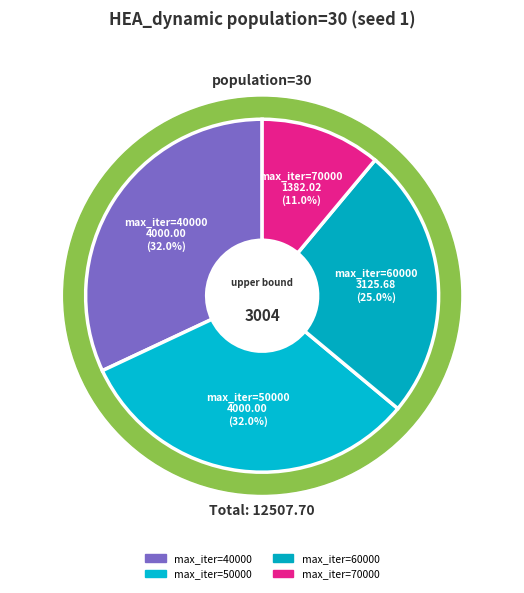

Which slice is the largest?

max_iter=40000